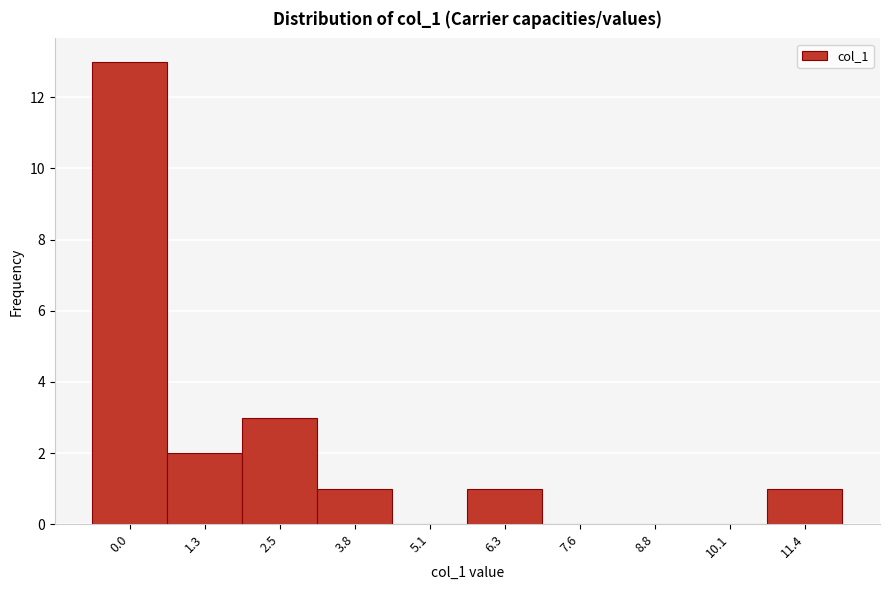

Reading left to right, extract all data points from this chart.

0.0=13	1.3=2	2.5=3	3.8=1	5.1=0	6.3=1	7.6=0	8.8=0	10.1=0	11.4=1